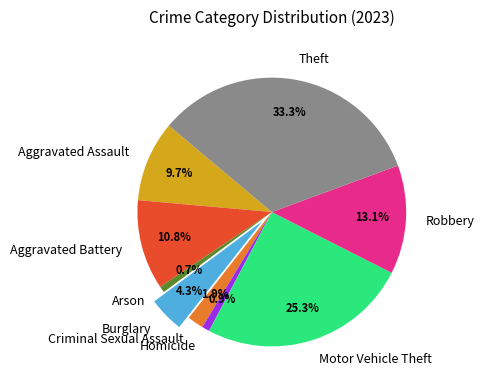

Does Aggravated Assault account for over 50% of the chart?

No